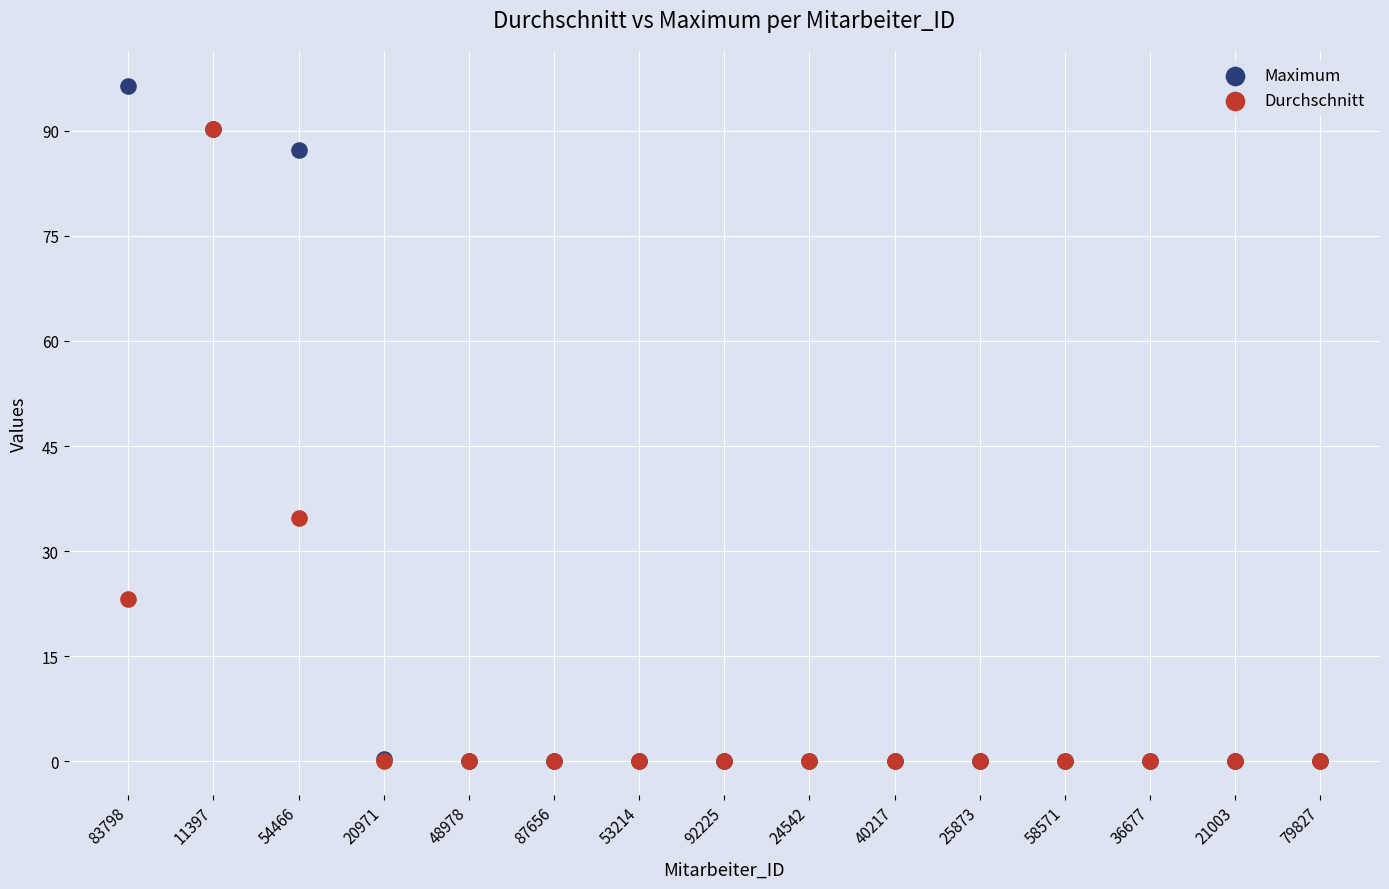

In the Durchschnitt series, what Y value is closest to 45?

34.7